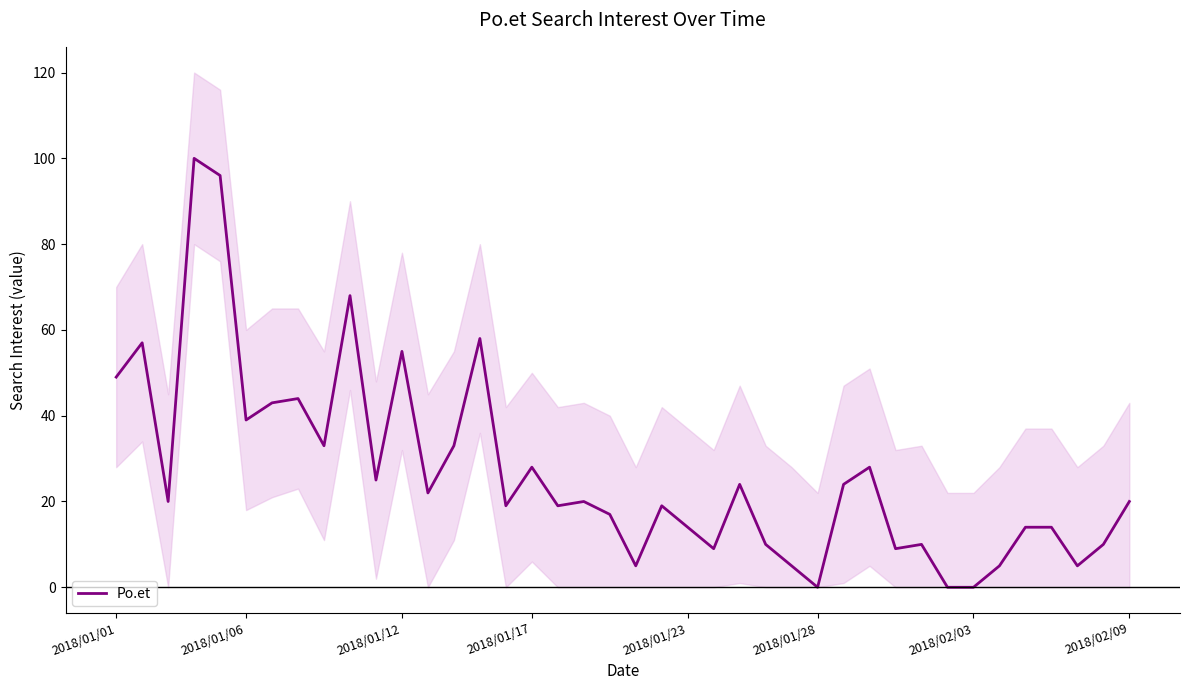

Is it true that the value at 12 is 36?

False